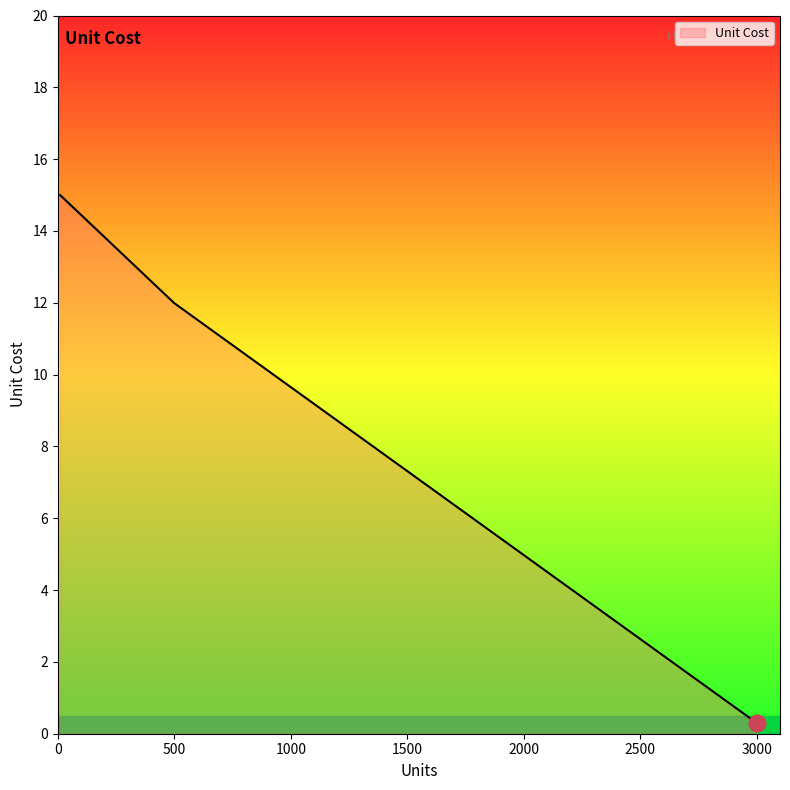

What is the smallest value displayed?

0.3